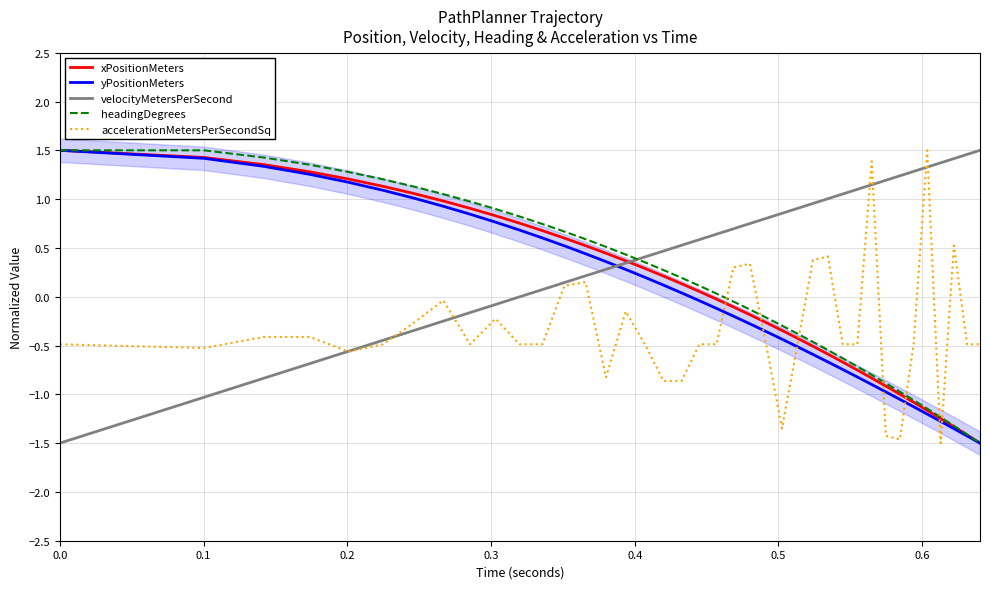

True or false: velocityMetersPerSecond and xPositionMeters intersect in this chart.

True